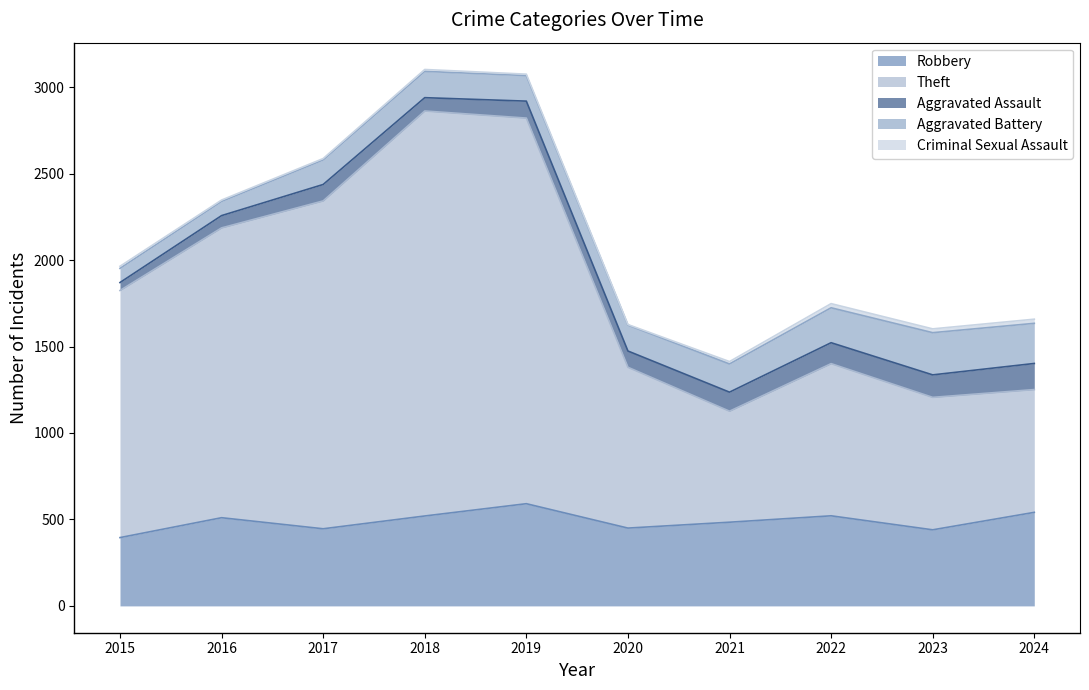

At which category does the chart reach its peak across all series?

2018